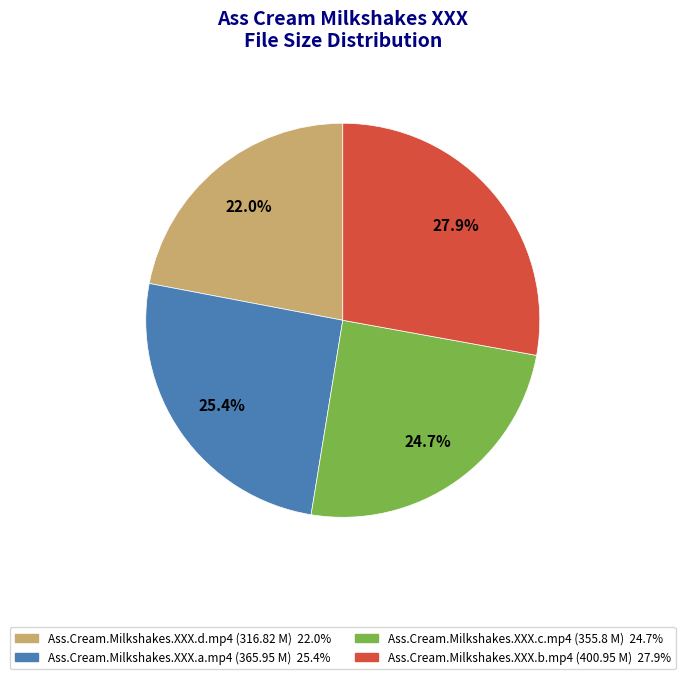

To the nearest percent, what percentage of the pie is Ass.Cream.Milkshakes.XXX.c.mp4?

25%